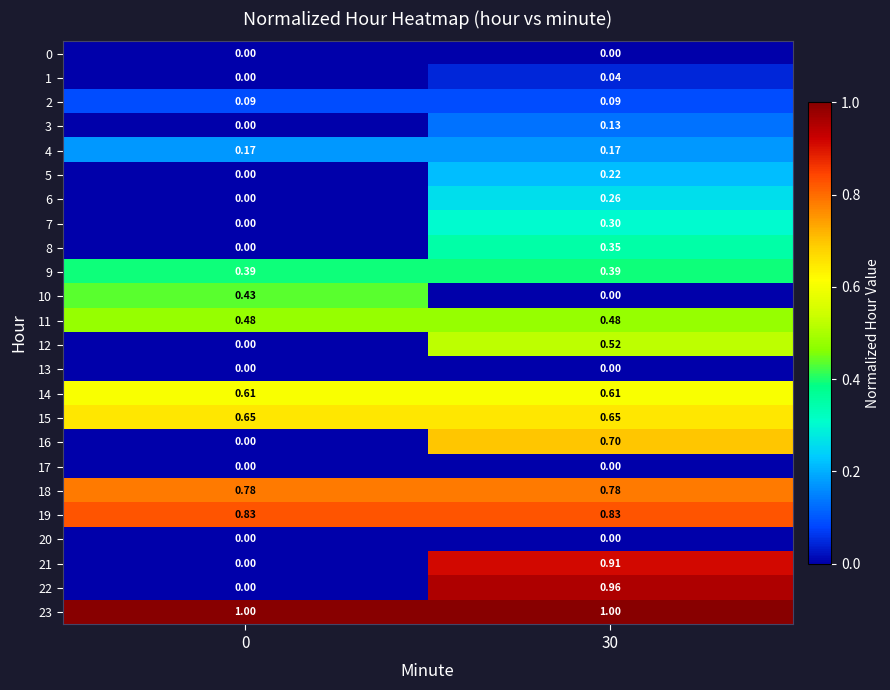

Is the value of 6 at 30 greater than the value of 10 at 0?

No